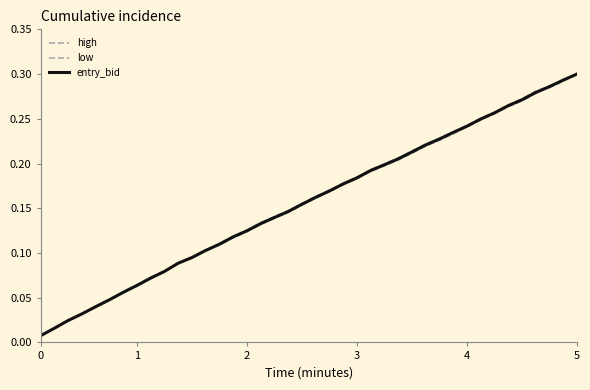

What is the sum of all low values?

6.3